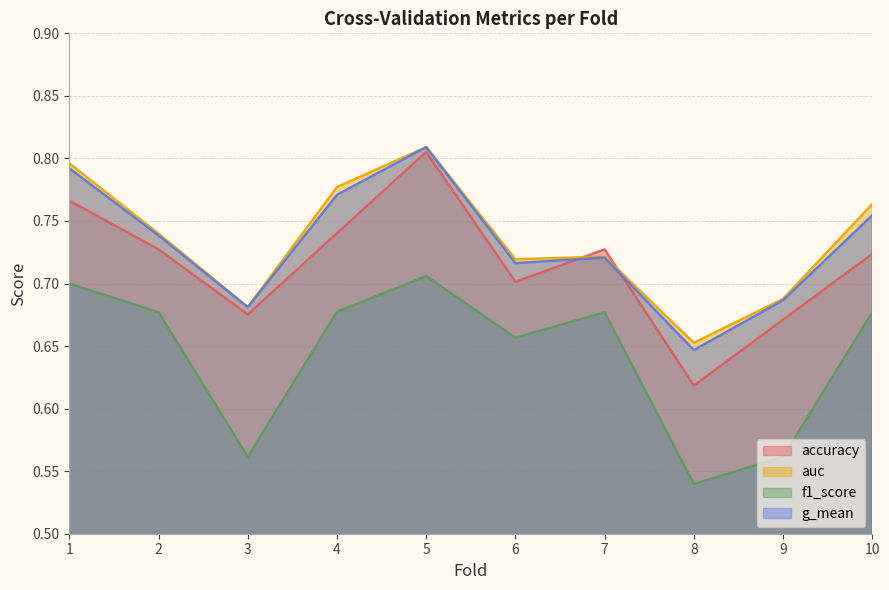

Where is the first local maximum for accuracy?

5